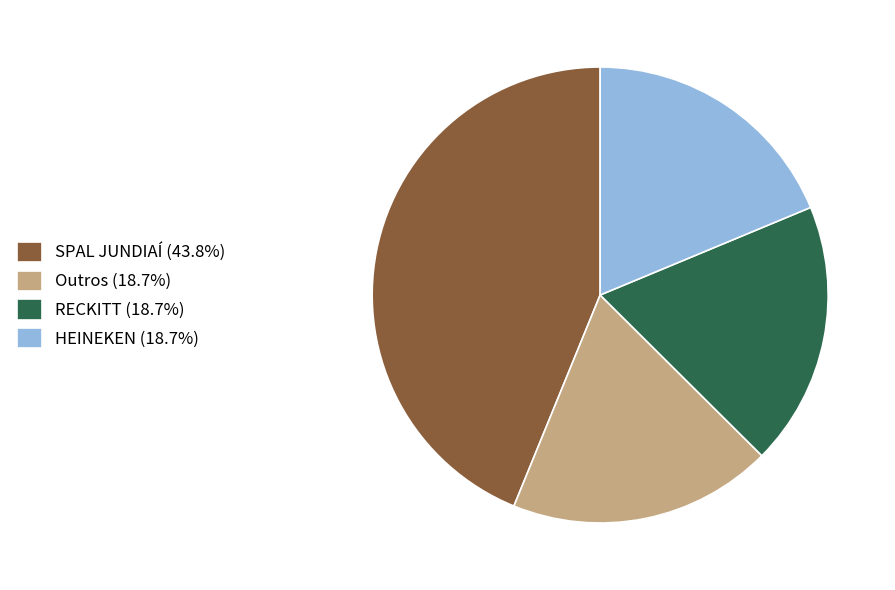

Combined, do Outros (18.7%) and RECKITT (18.7%) account for over 50%?

No